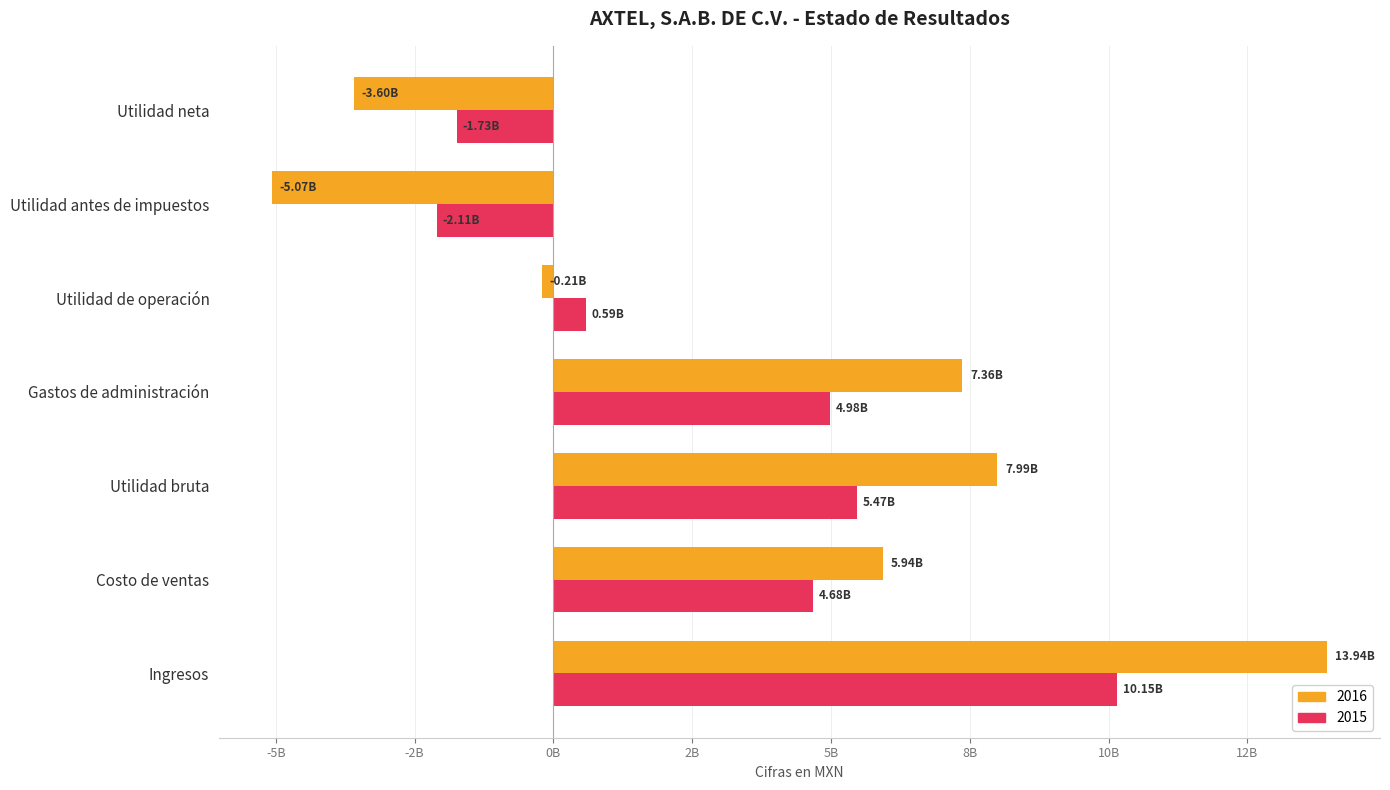

Rank the series at Costo de ventas from highest to lowest value.

2016, 2015